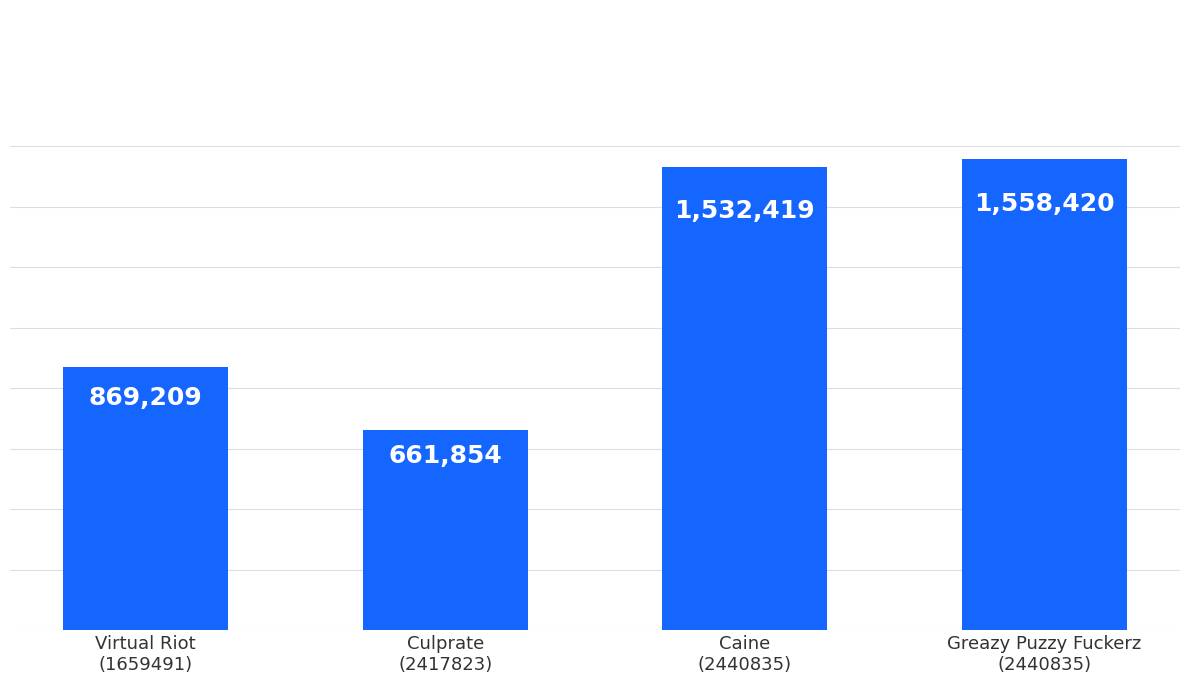

What is the label of the 3rd bar from the right?

Culprate
(2417823)